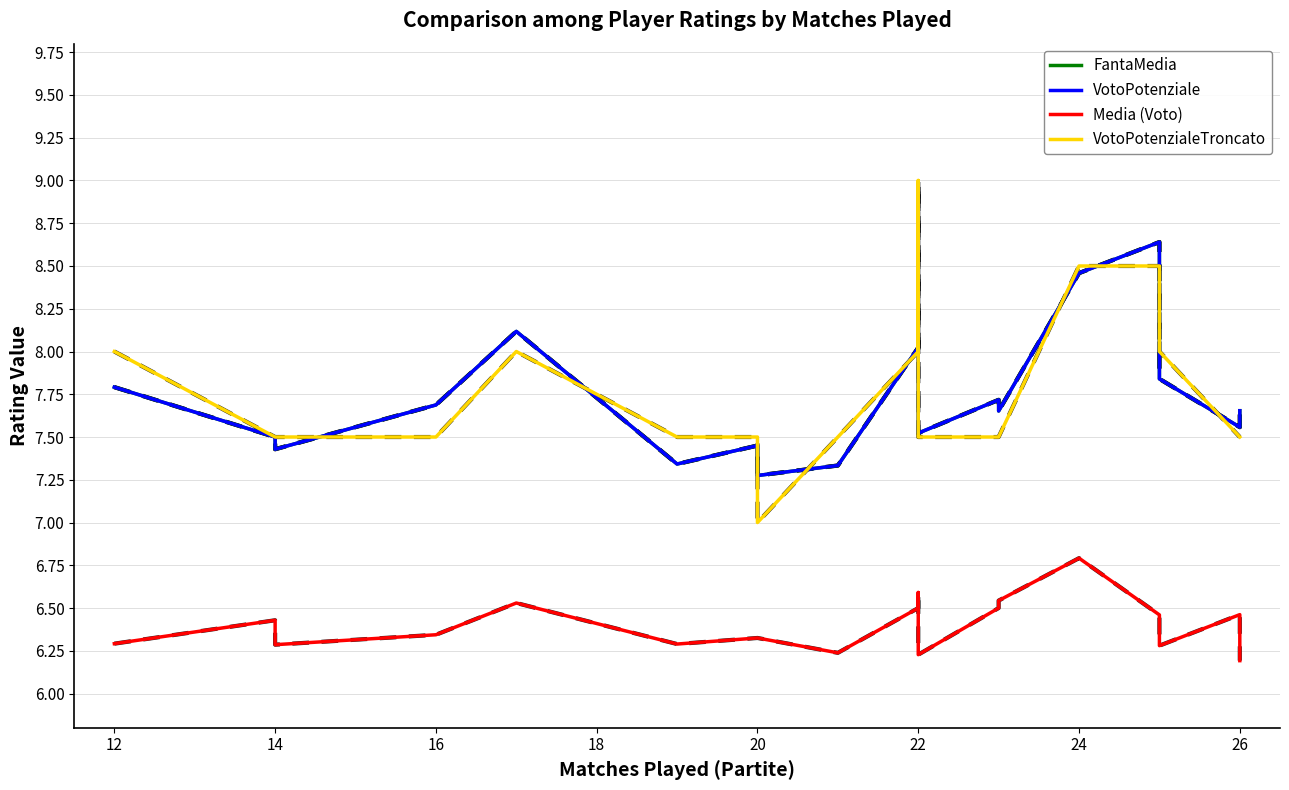

Which series has the largest total across all categories?

FantaMedia